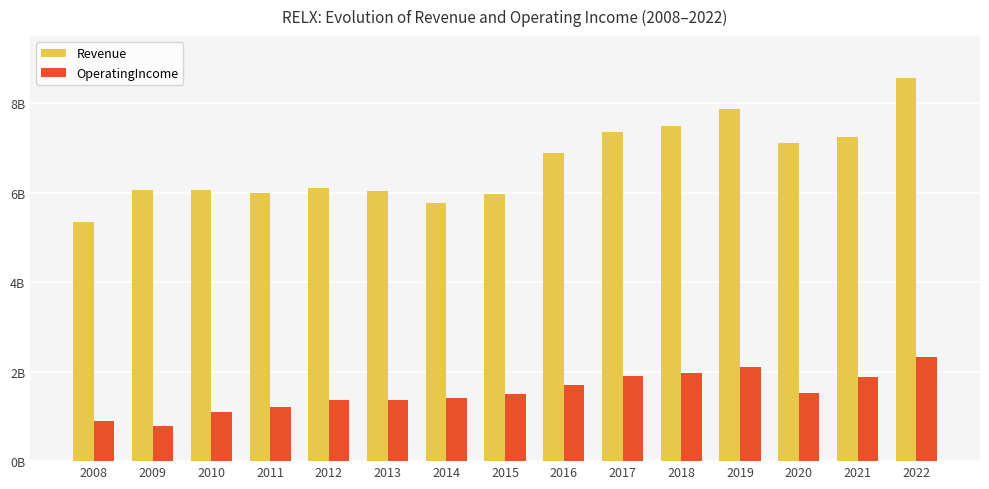

What is the difference between the second highest and second lowest values in the Revenue series?

2101000000